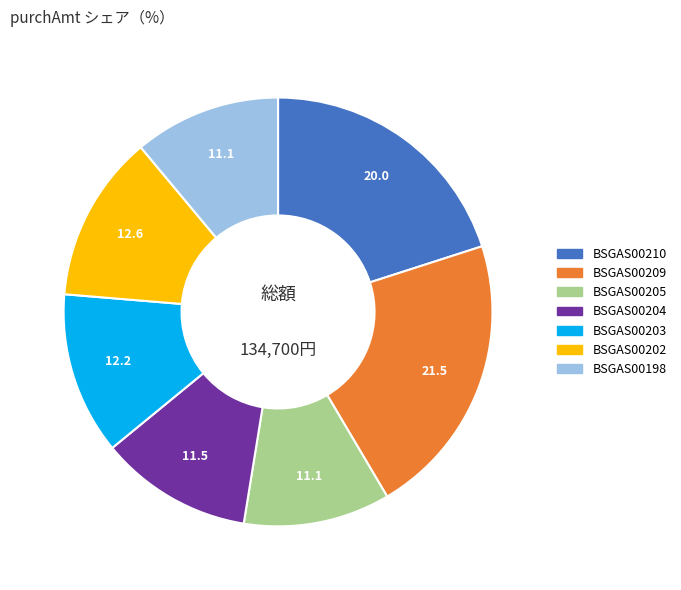

Do BSGAS00202 and BSGAS00204 together represent more than half of the pie?

No